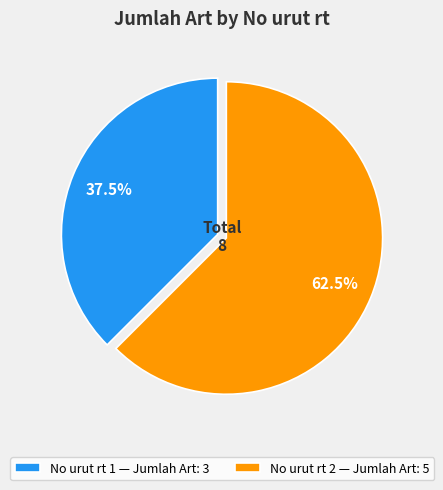

Which category has the smallest portion of the pie?

No urut rt 1 — Jumlah Art: 3